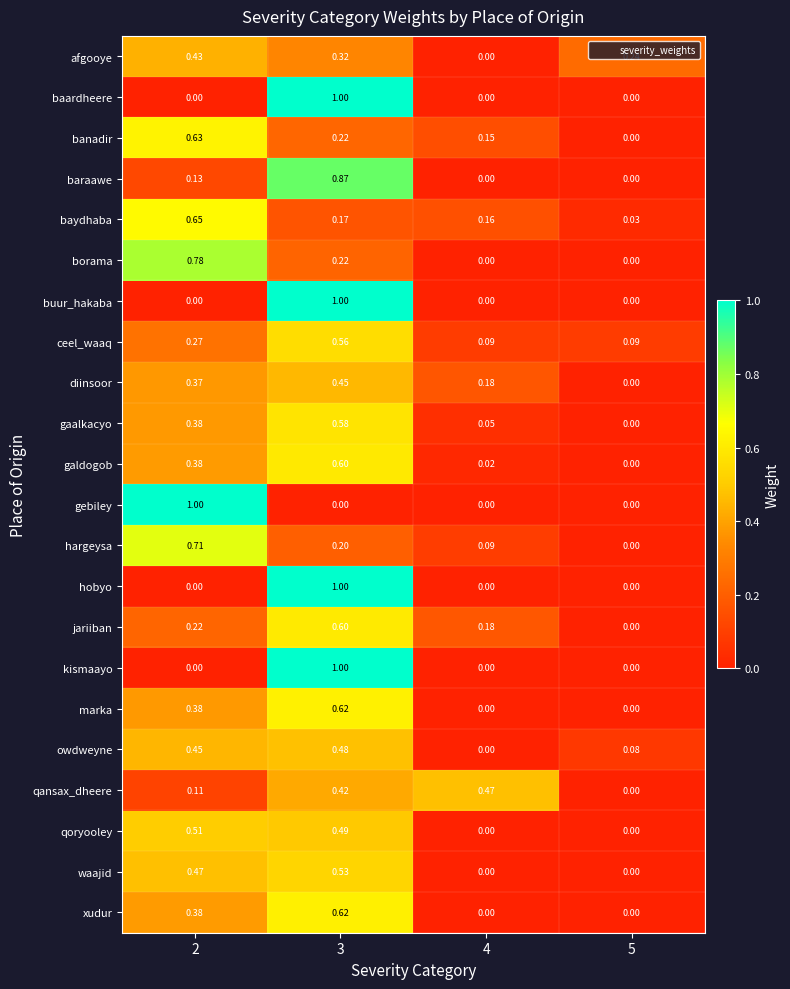

Between 4 and 5, which series saw the biggest shift?

qansax_dheere